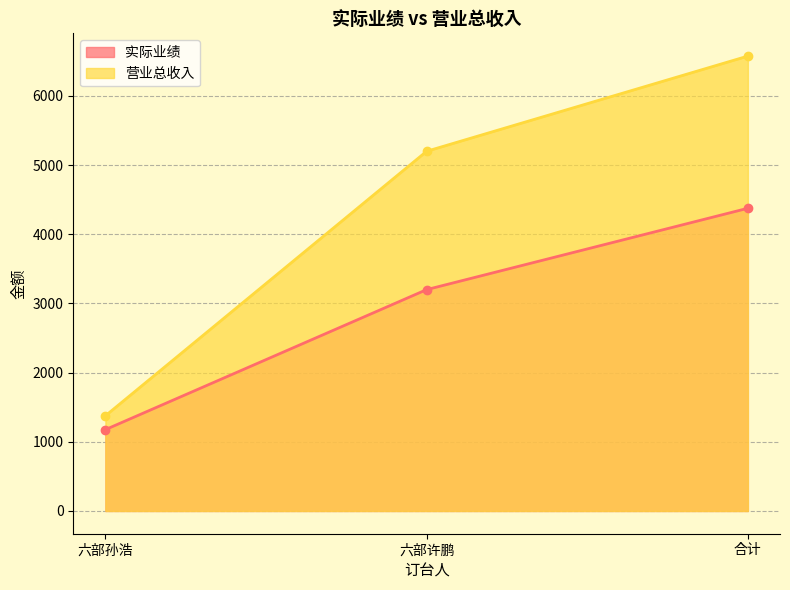

How many lines are shown in the chart?

2